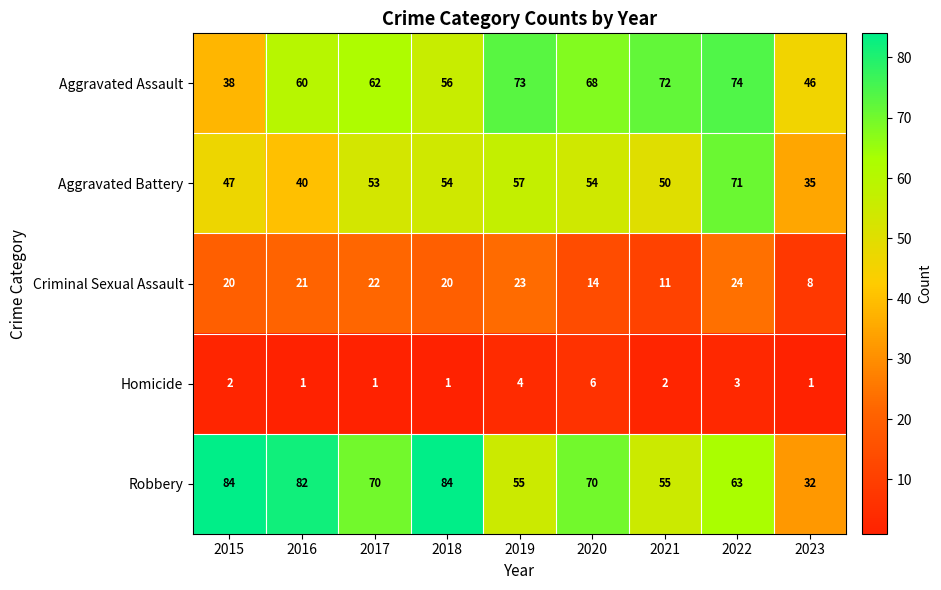

Which series has the largest total across all categories?

Robbery